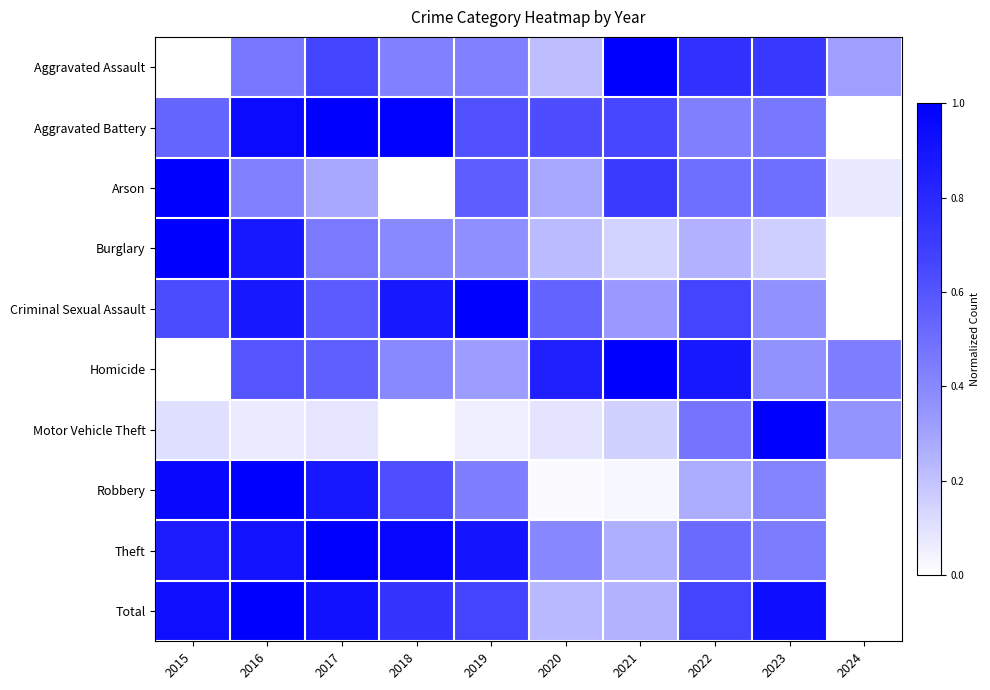

At 2015, list the series in order from largest to smallest.

Arson, Burglary, Robbery, Total, Theft, Criminal Sexual Assault, Aggravated Battery, Motor Vehicle Theft, Aggravated Assault, Homicide